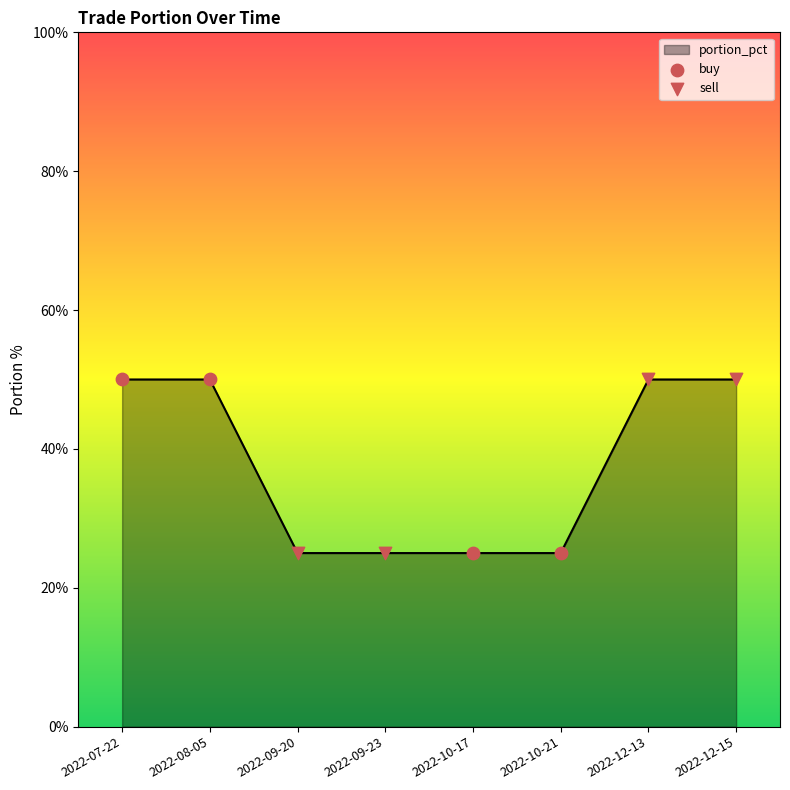

Between 2022-10-17 and 2022-08-05, which is larger?

2022-08-05